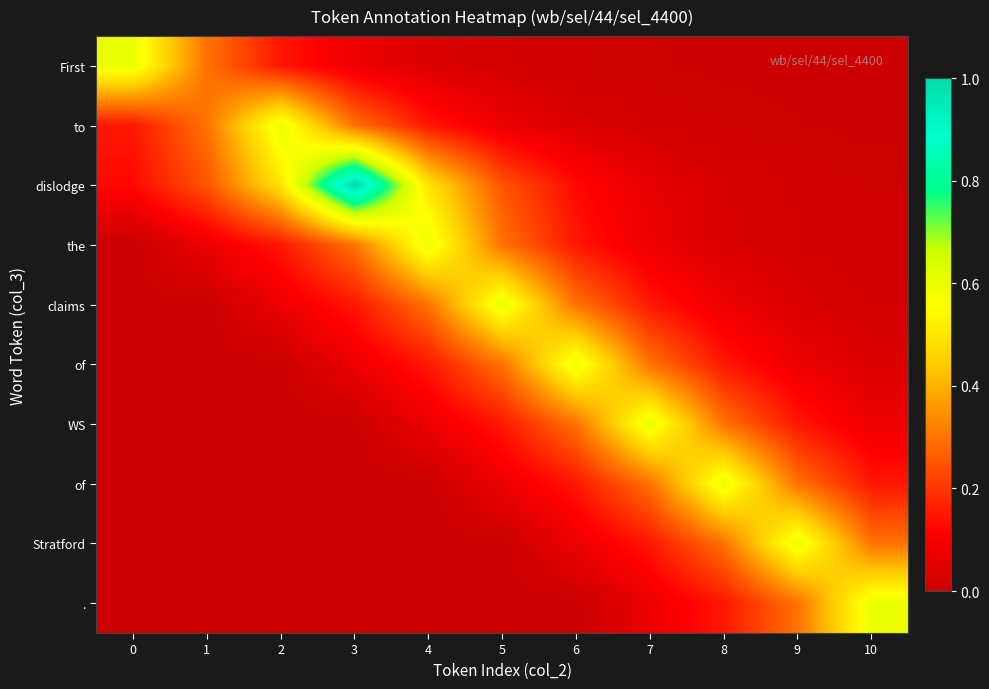

At which category is the sum across all series the highest?

3